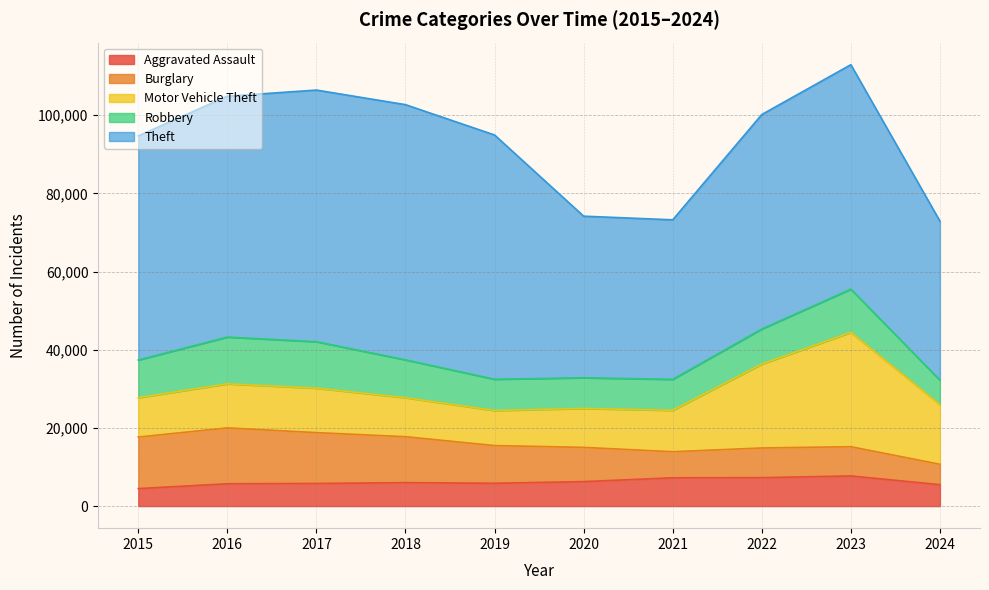

Does the chart display data point markers on the line(s)?

No